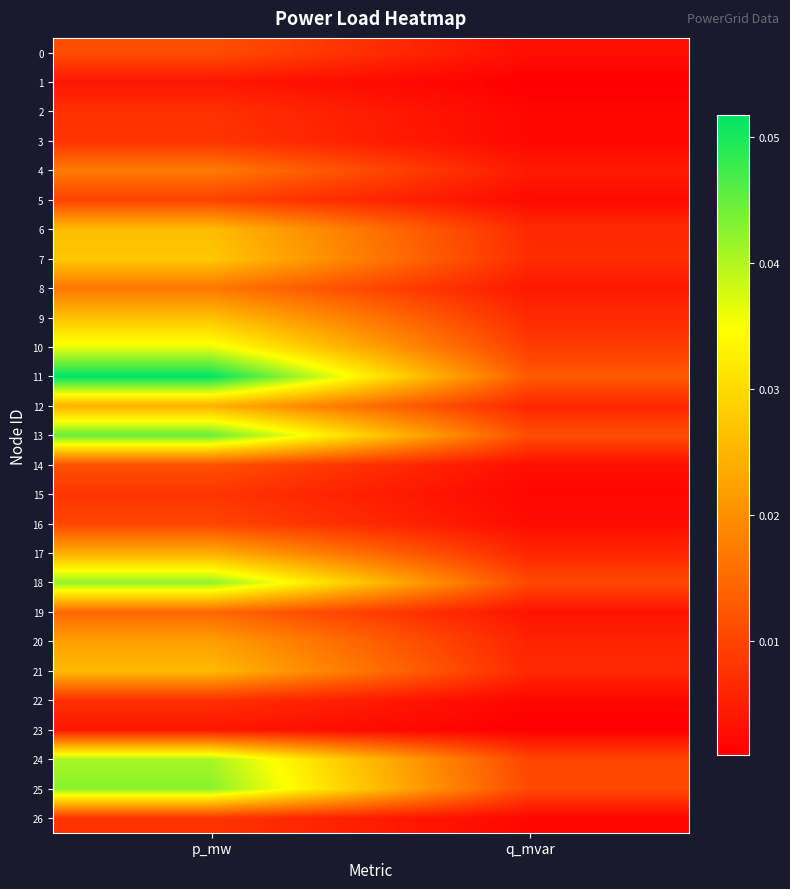

Which series has the largest range (max minus min)?

11